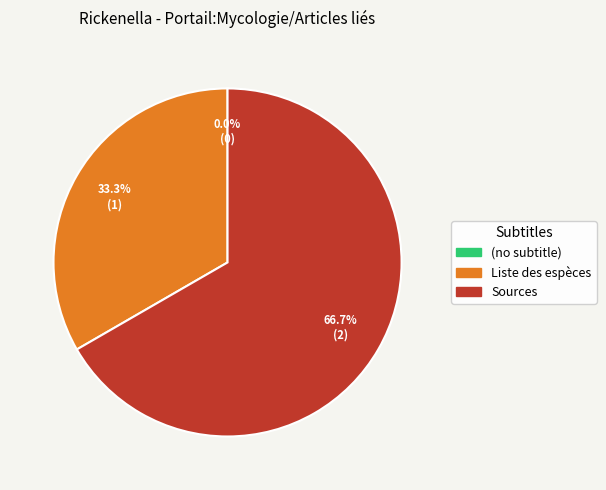

Which has a higher value, Sources or Liste des espèces?

Sources